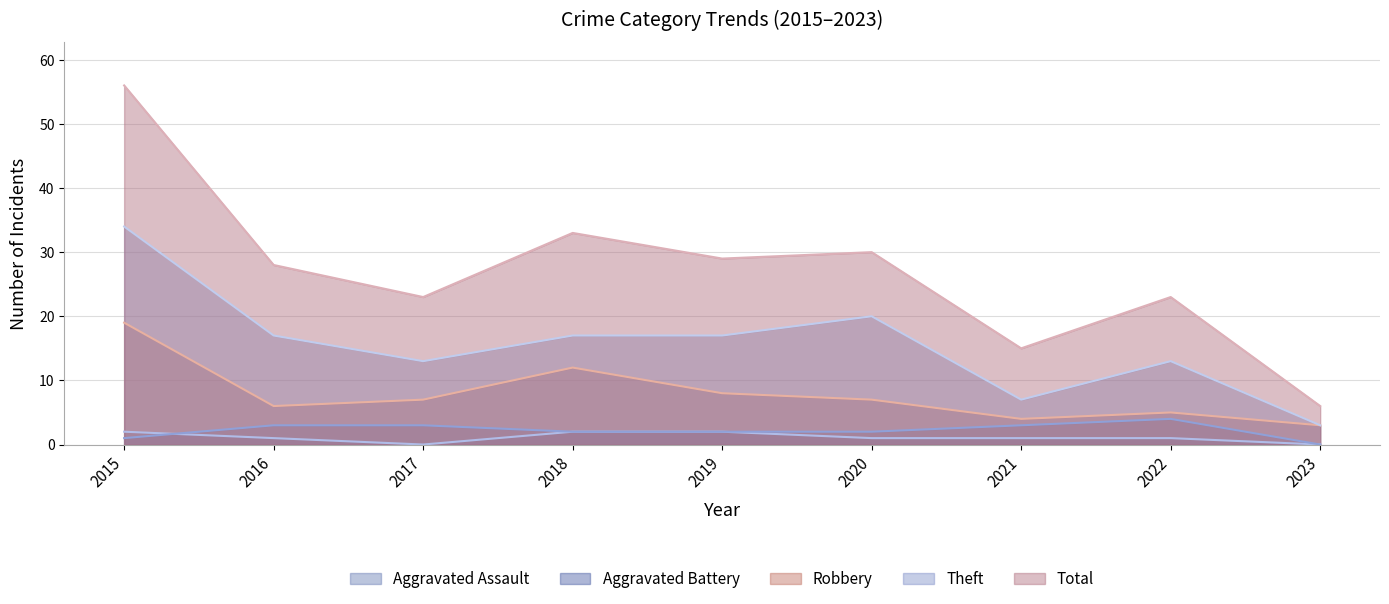

How many Aggravated Battery values are between 2 and 3?

6